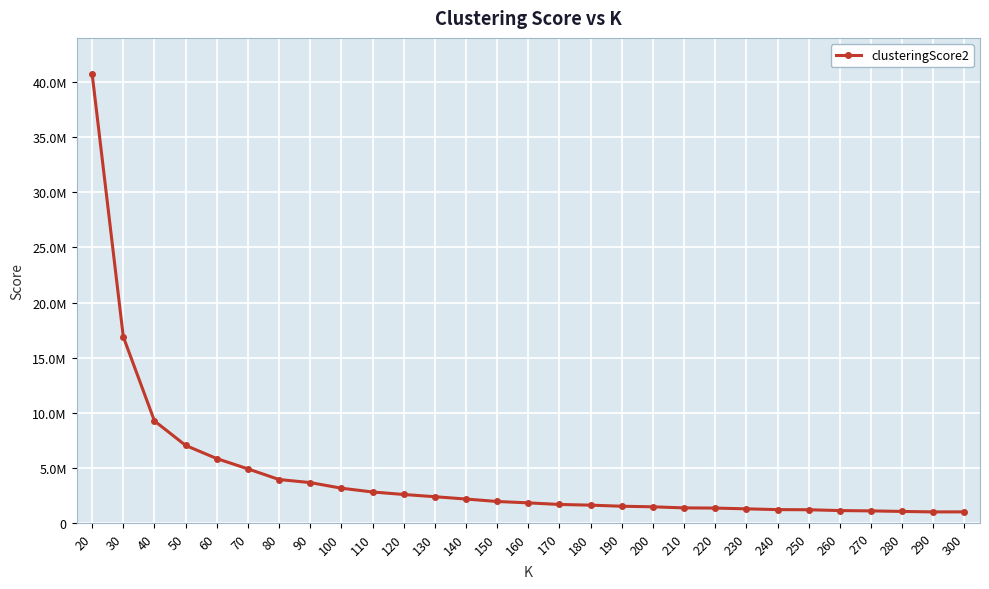

Does the chart have visible grid lines?

Yes